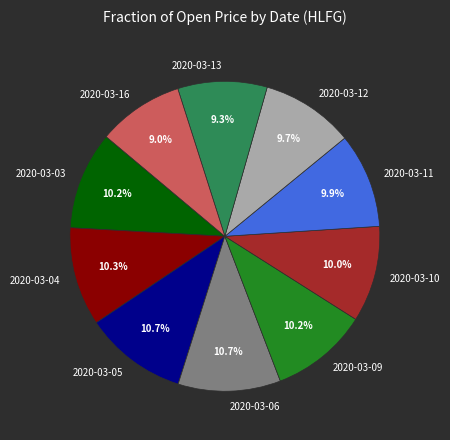

How many slices are in this pie chart?

10